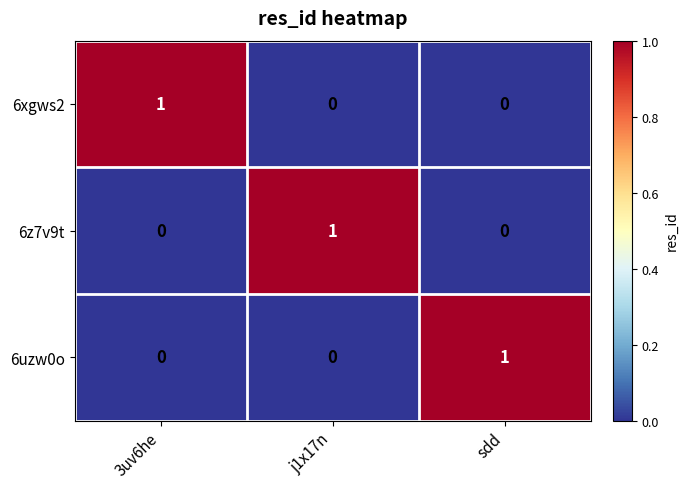

Count the 6uzw0o values in the range 0 to 1.

3